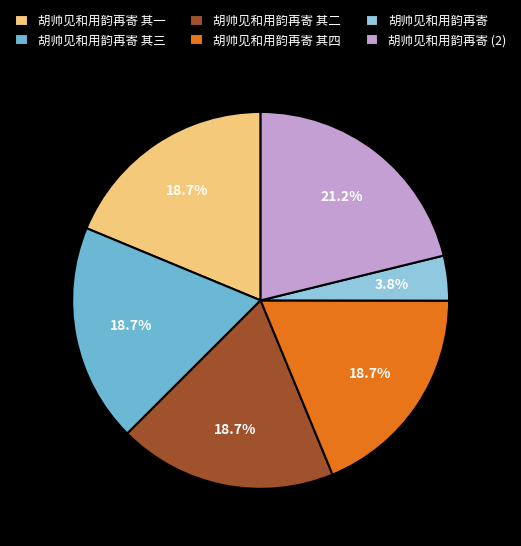

Is 胡帅见和用韵再寄 the majority of the pie?

No